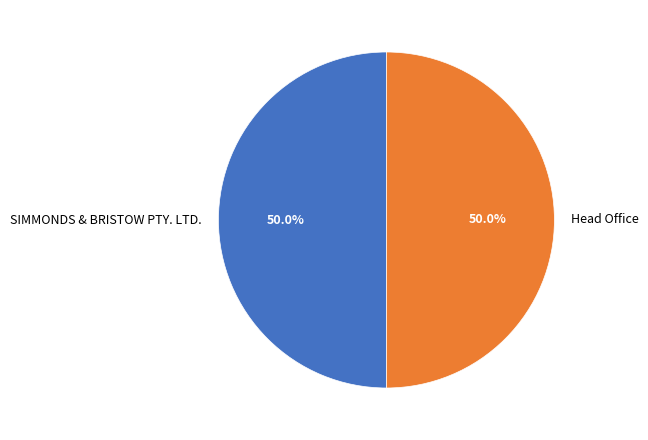

What portion of the pie excludes SIMMONDS & BRISTOW PTY. LTD.?

50.0%